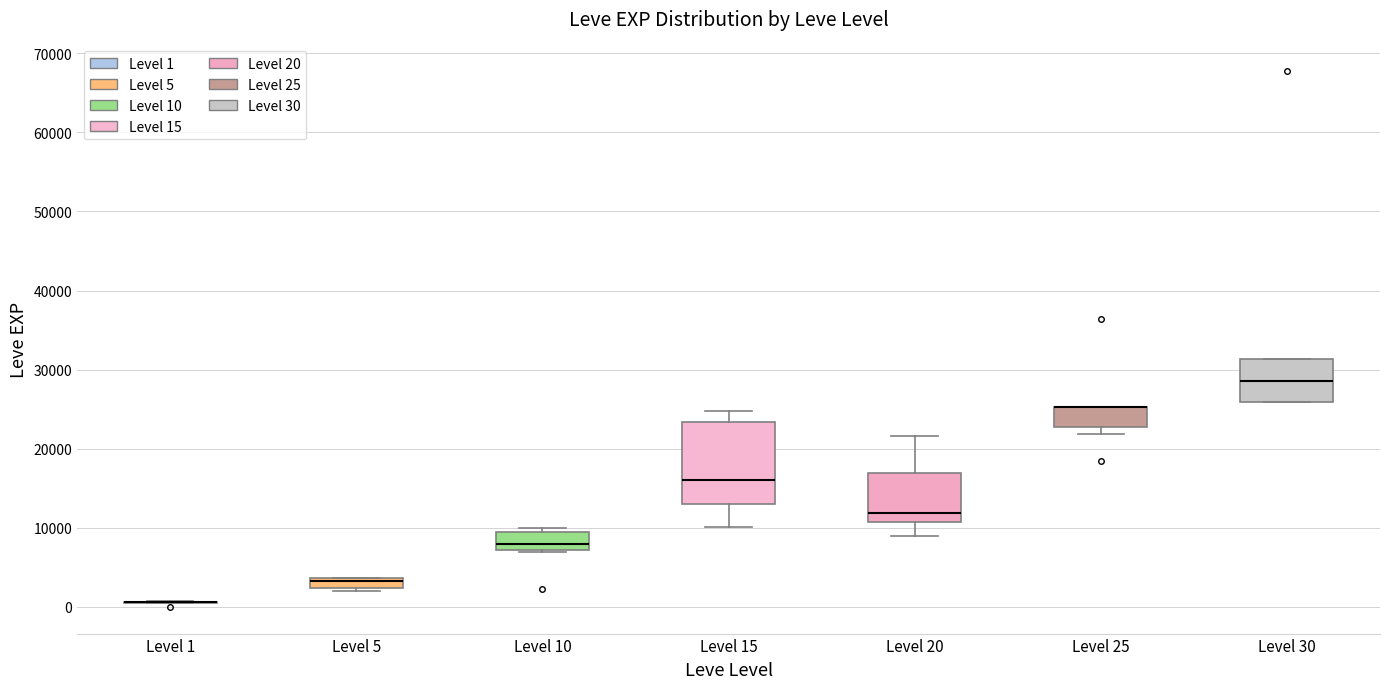

Comparing the boxes themselves (not the whiskers), which one is the tallest?

Level 15